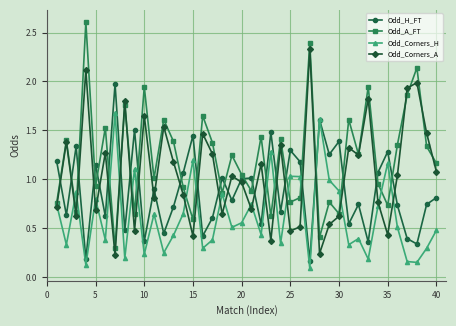

After their last crossing, which series has the higher values: Odd_H_FT or Odd_Corners_H?

Odd_H_FT